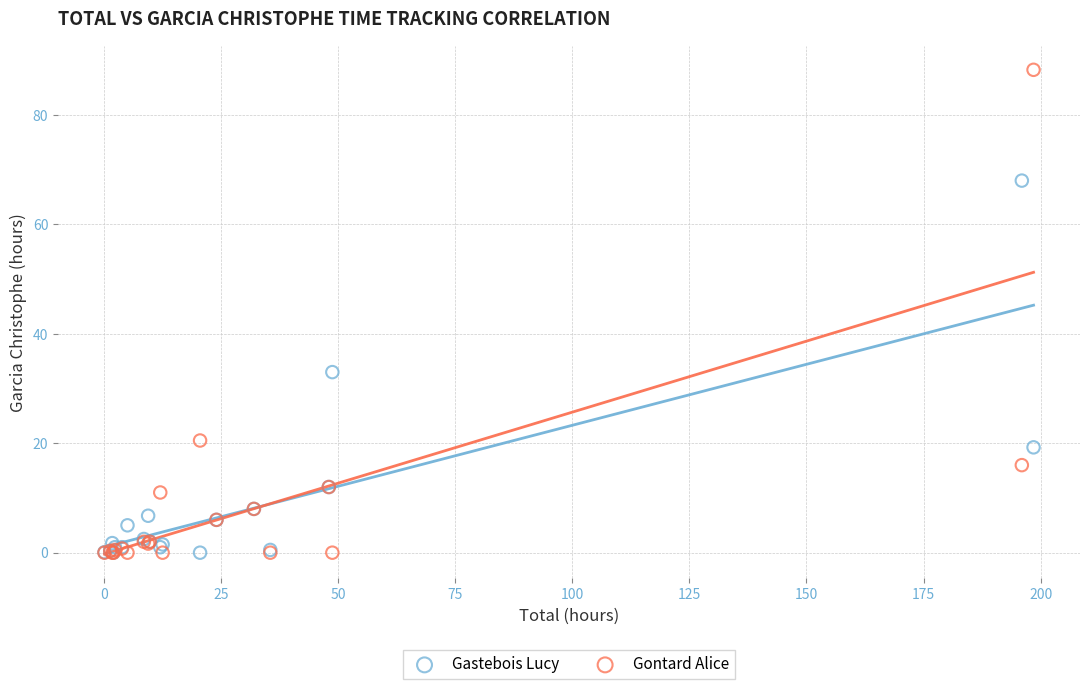

In the Gontard Alice series, what Y value is closest to 44?

20.5